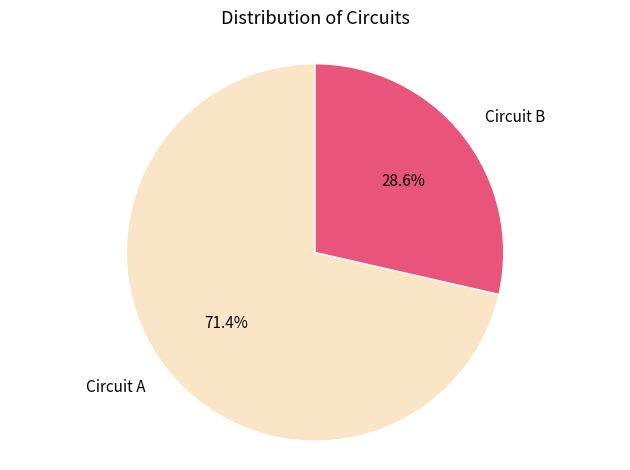

What percentage is the Circuit A slice, to the nearest percent?

71%